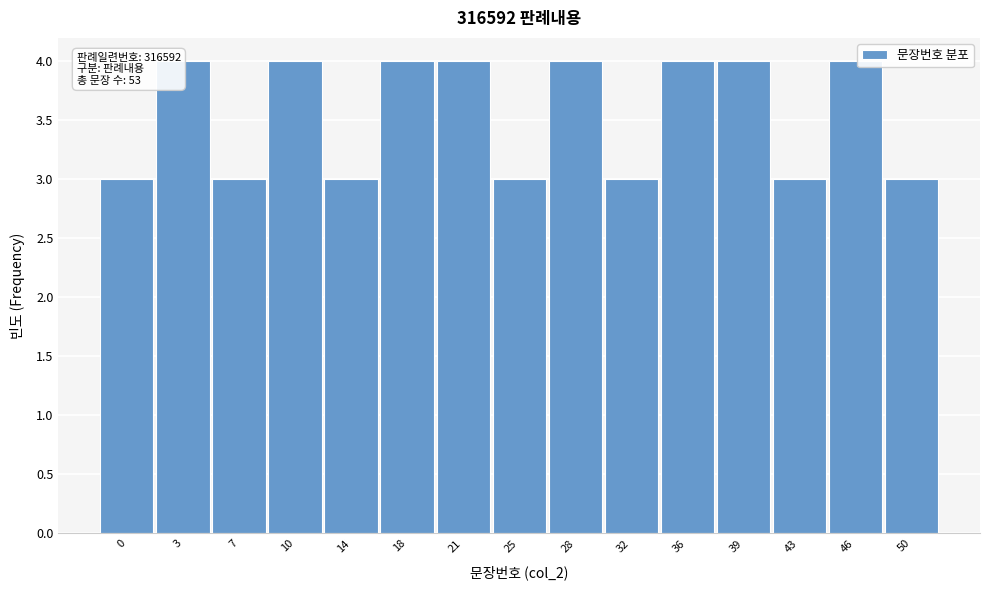

Reading right to left, transcribe all the data shown in this chart.

3	4	3	4	4	3	4	3	4	4	3	4	3	4	3